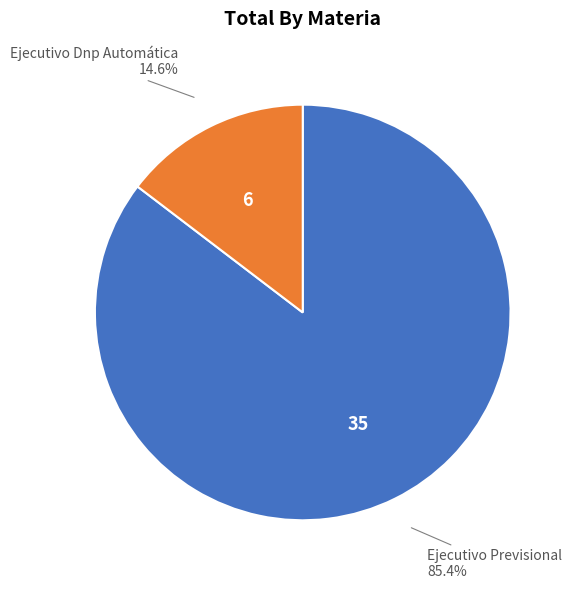

Which has a higher value, Ejecutivo Previsional or Ejecutivo Dnp Automática?

Ejecutivo Previsional